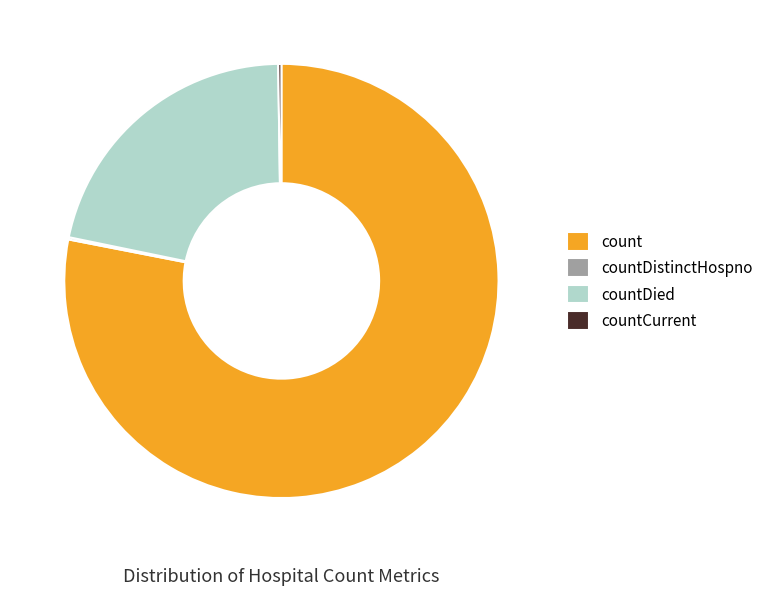

What is the ratio of the value at count to the value at countDied?

3.6